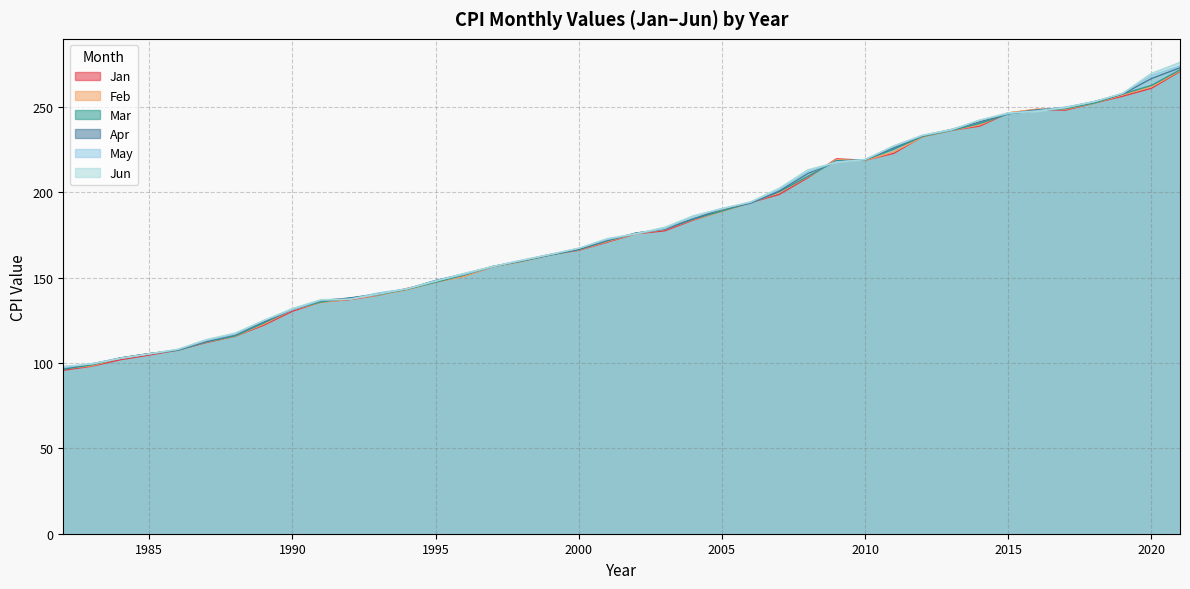

Does the chart display data point markers on the line(s)?

No